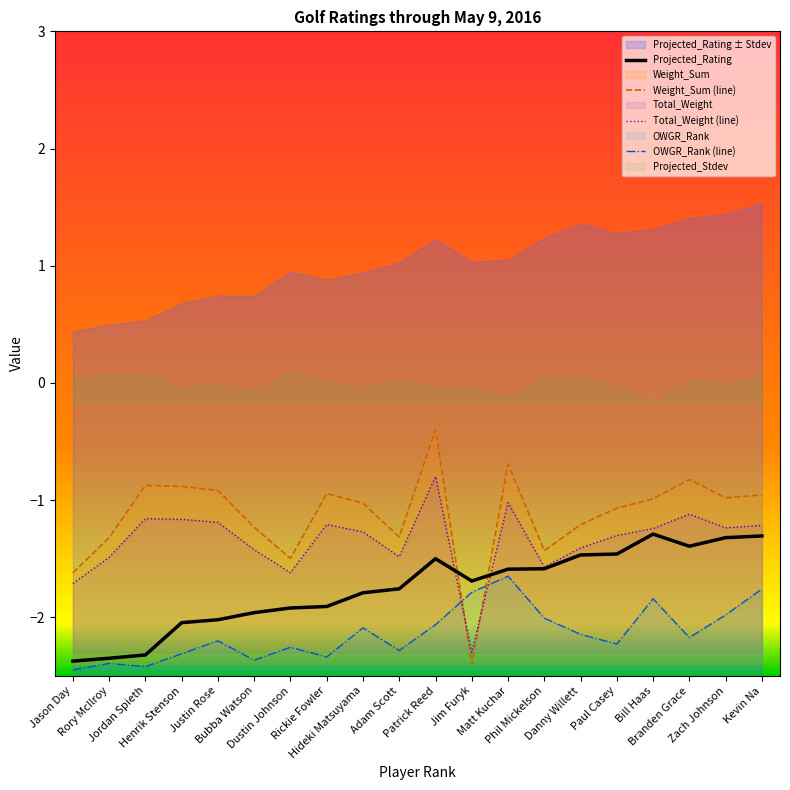

What is the highest value of the Weight_Sum (line) series?

-0.4